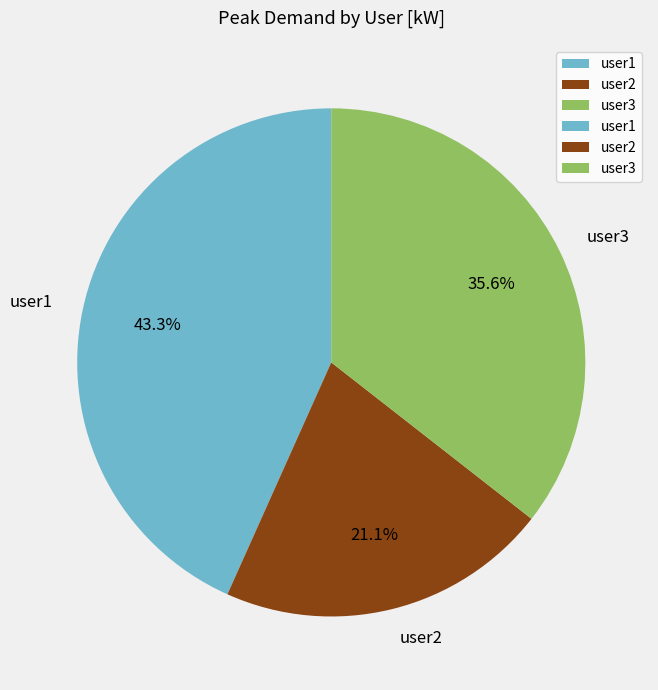

Between user2 and user3, which is larger?

user3